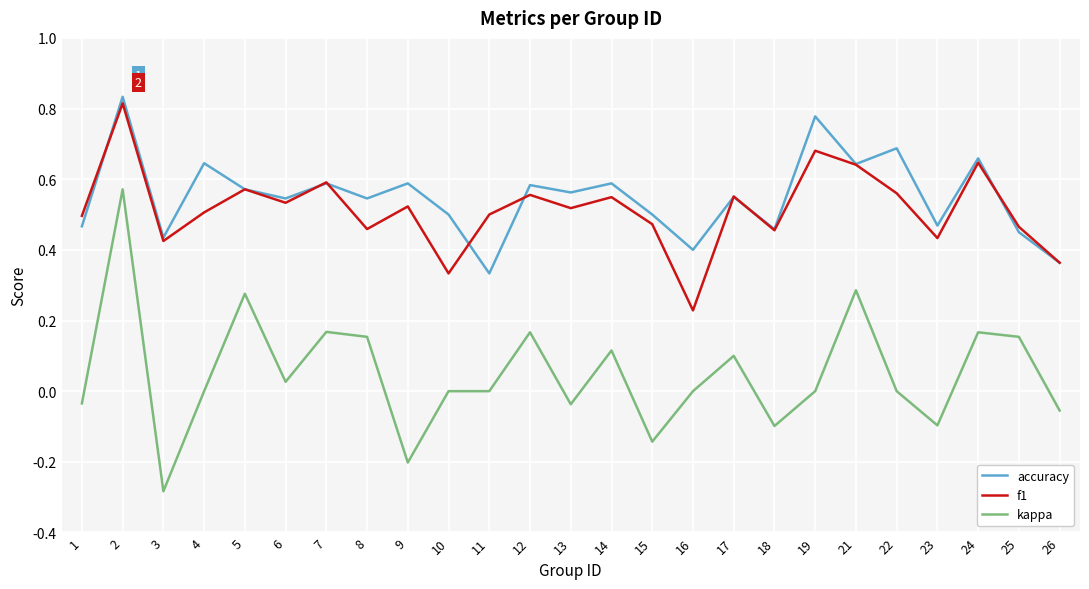

Is the value of accuracy at 11 greater than the value of kappa at 4?

Yes